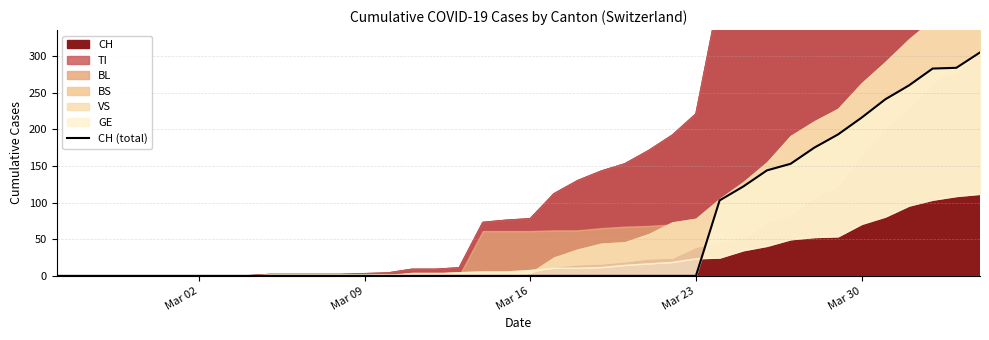

Reading right to left, extract all data points from this chart.

305	284	283	260	241	216	193	175	153	144	122	103	0	0	0	0	0	0	0	0	0	0	0	0	0	0	0	0	0	0	0	0	0	0	0	0	0	0	0	0